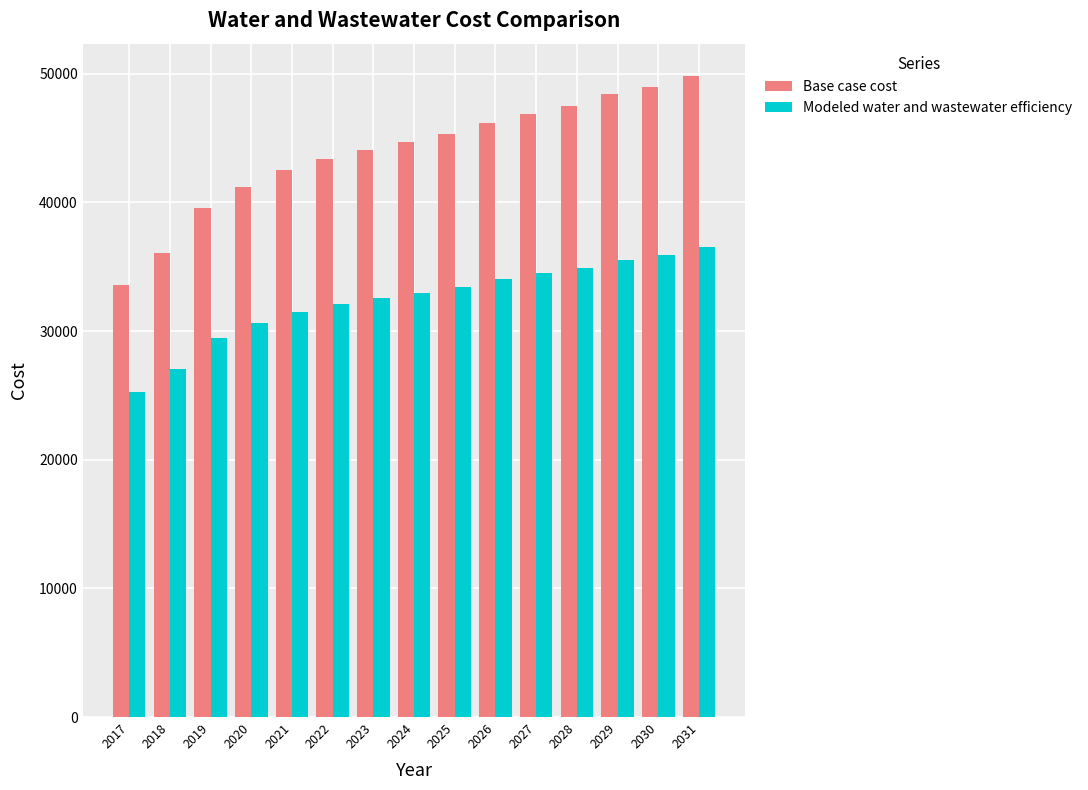

The value of Modeled water and wastewater efficiency at 2031 is 36506.1. True or false?

True